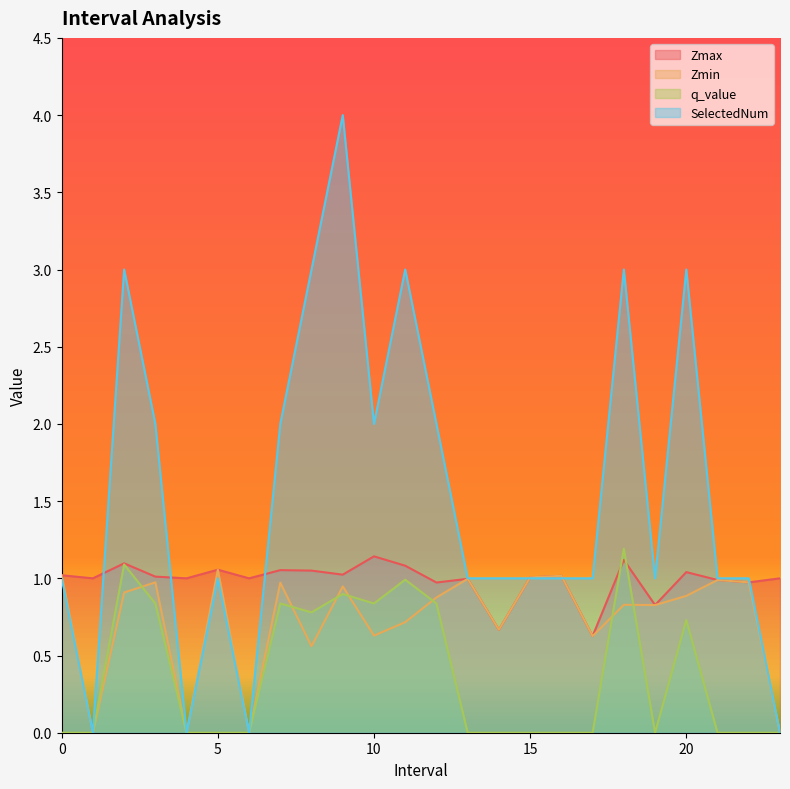

How many times do Zmax and q_value cross each other?

2